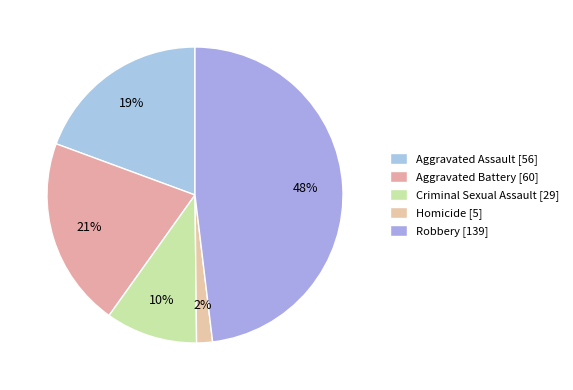

What is the ratio of the value at Criminal Sexual Assault to the value at Homicide?

5.8